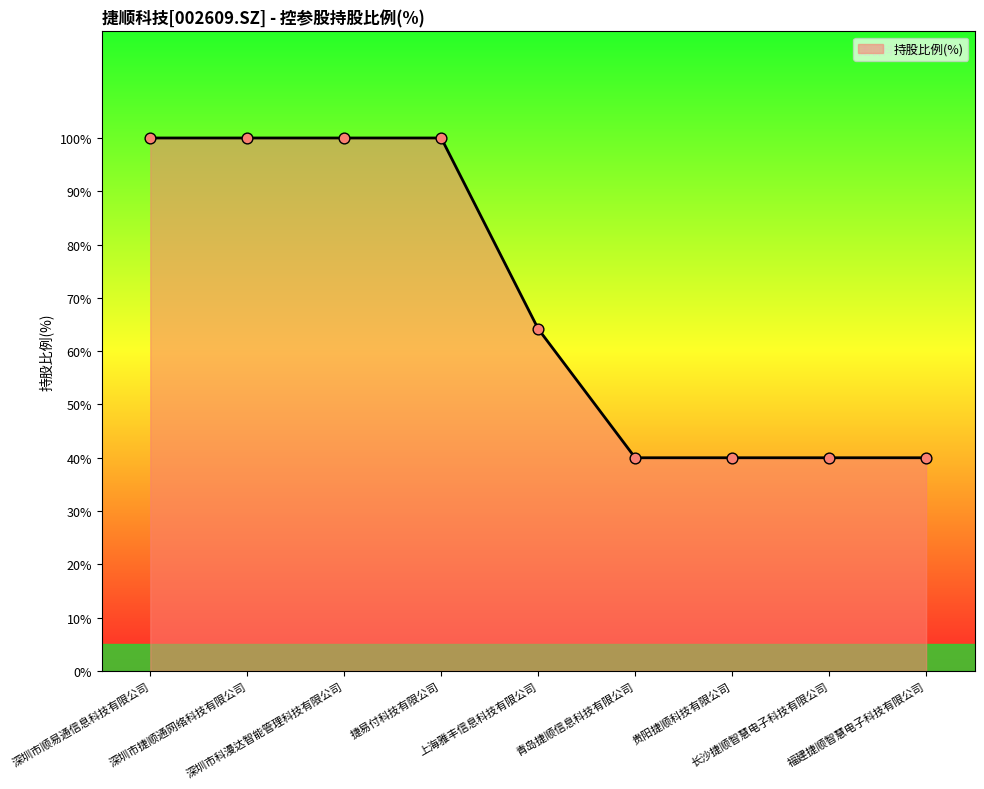

Approximately how many times larger is the value at 深圳市顺易通信息科技有限公司 compared to 福建捷顺智慧电子科技有限公司?

2.5